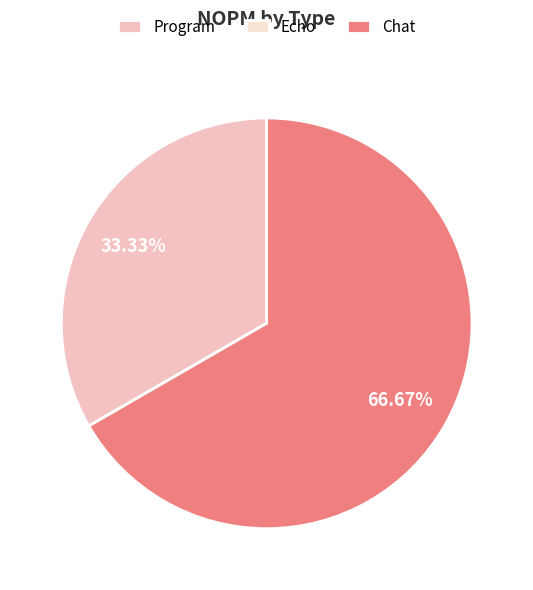

What is the change in value from Program to Chat?

+1